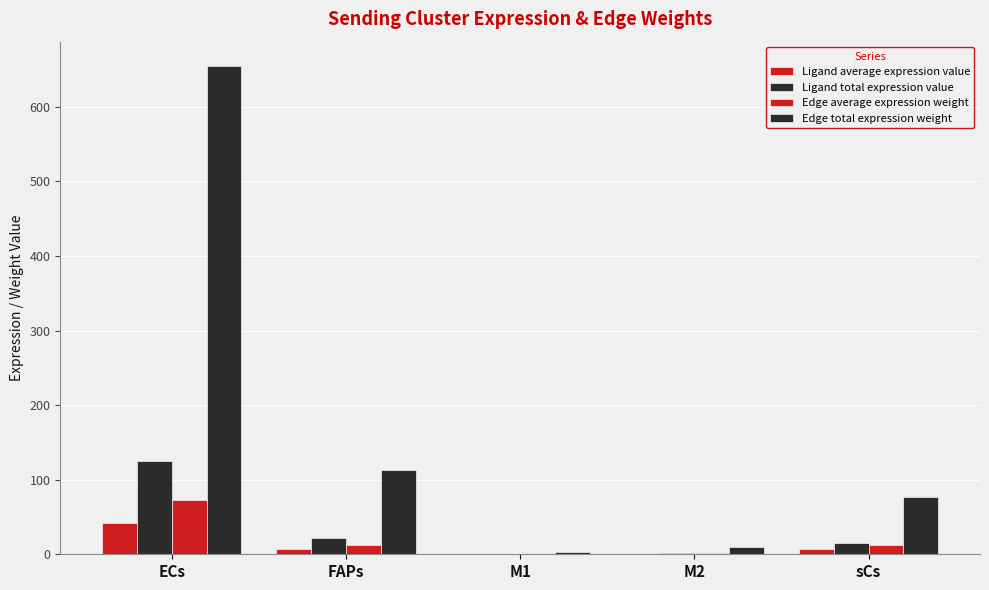

Rank the categories by Edge average expression weight value from highest to lowest.

ECs, sCs, FAPs, M2, M1